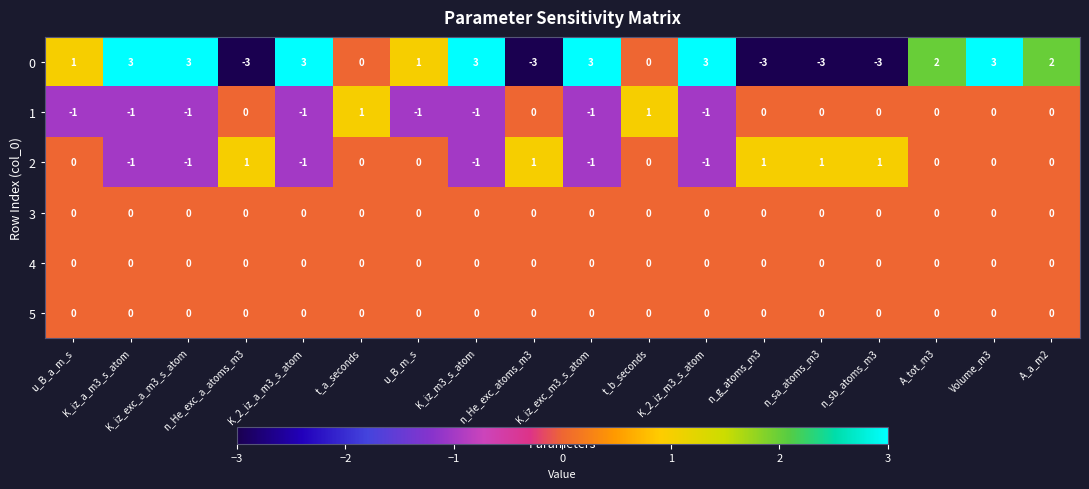

Count the 2 values in the range -1 to 1.

18